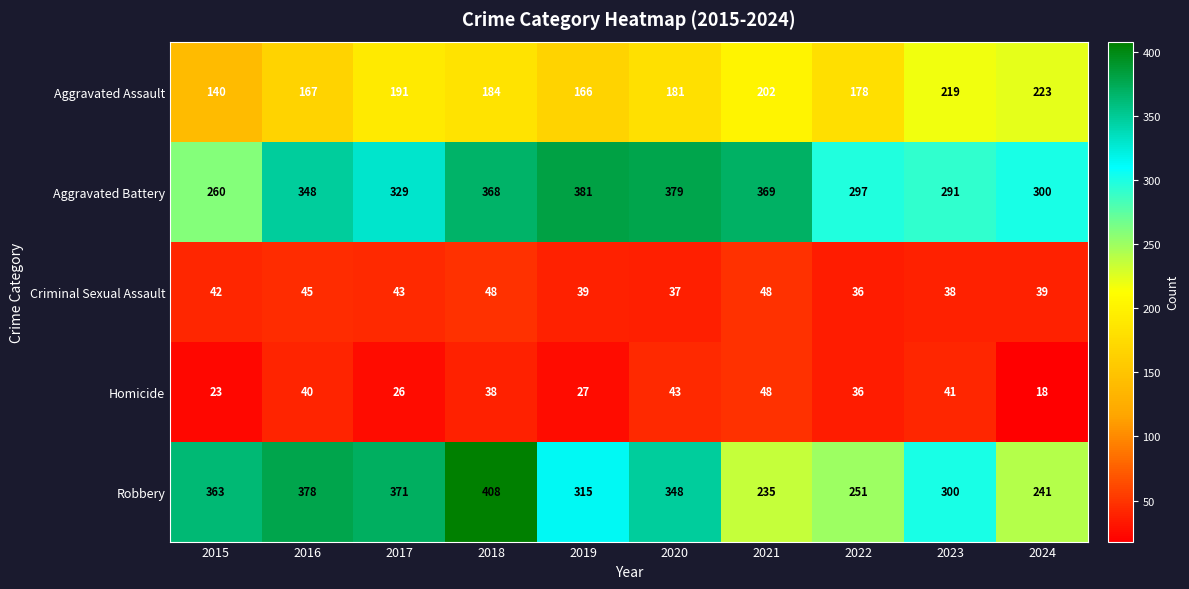

Which category has the lowest value in the Homicide series?

2024